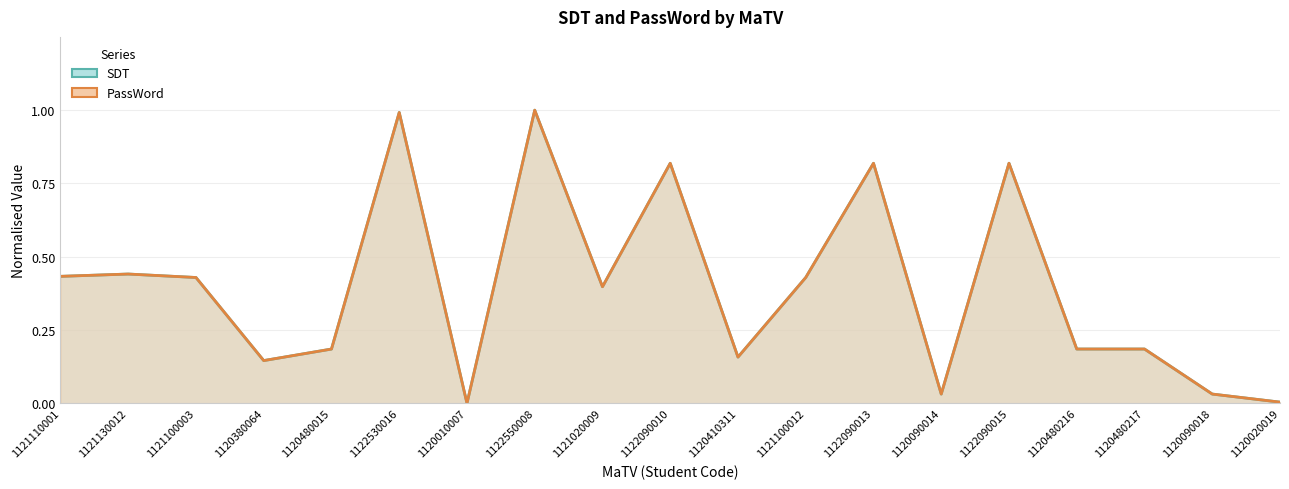

Which series has the largest total across all categories?

PassWord